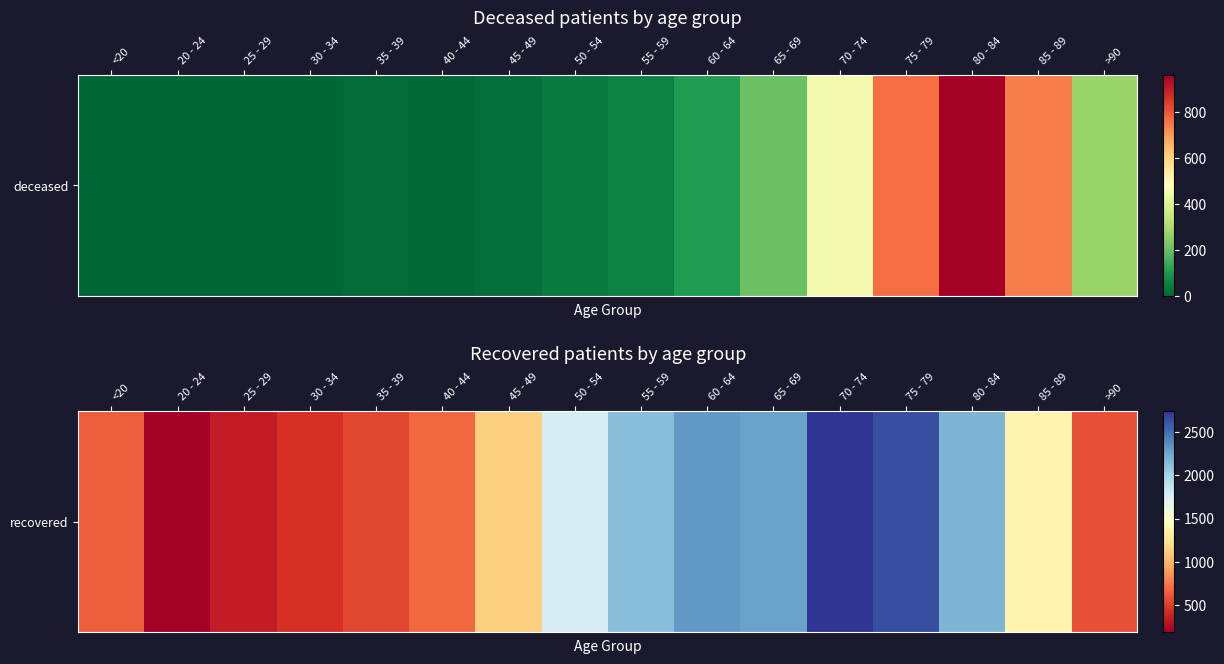

Count the number of categories in the chart.

16